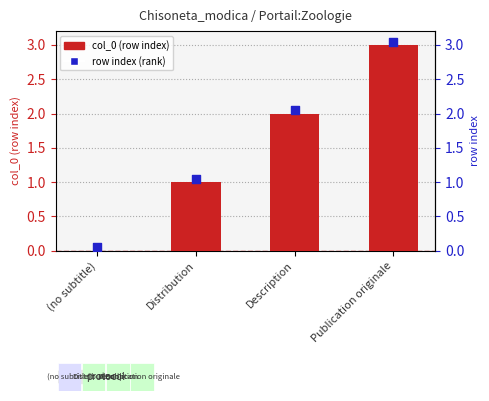

At which category is the sum across all series the highest?

Publication originale